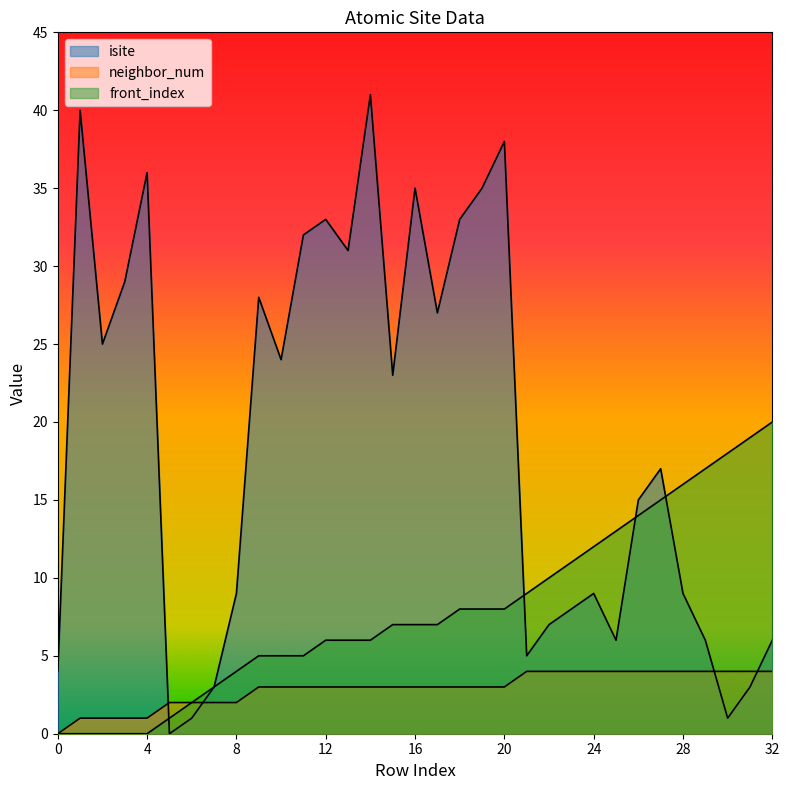

Which series has the largest total across all categories?

isite